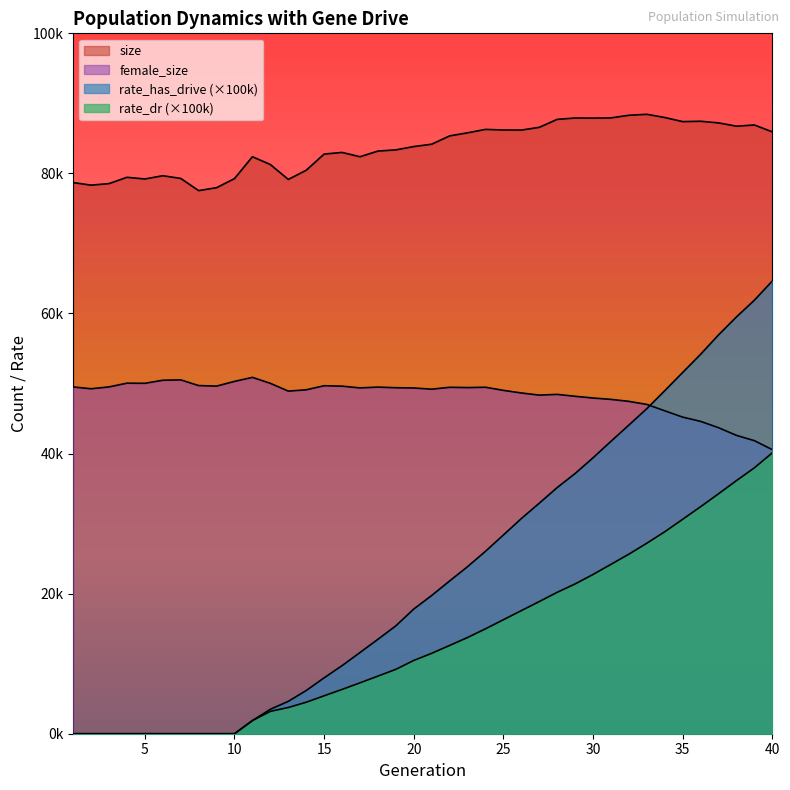

Is the value of rate_has_drive at 7 greater than the value of female_size at 15?

No